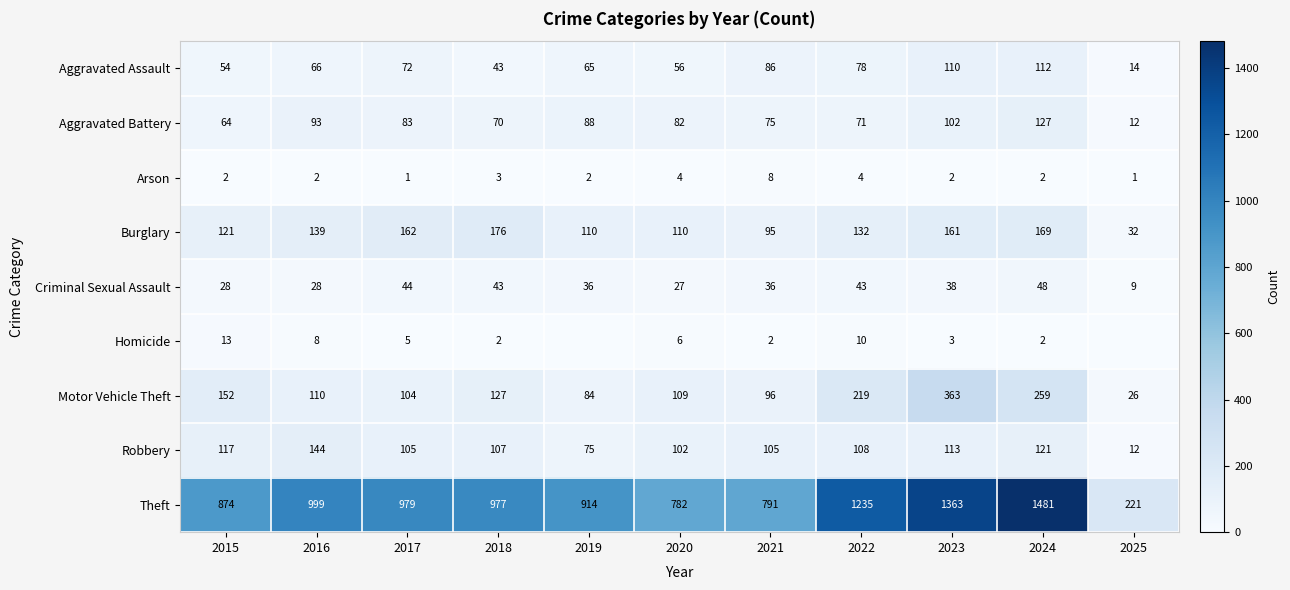

At which category is the sum across all series the highest?

2024